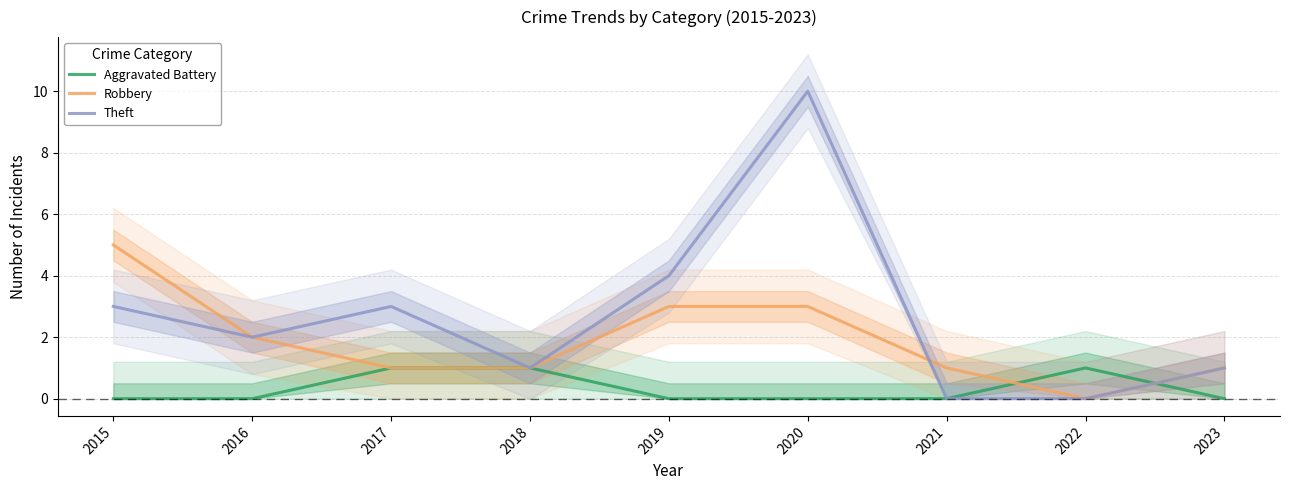

At which category does the chart reach its minimum across all series?

2015